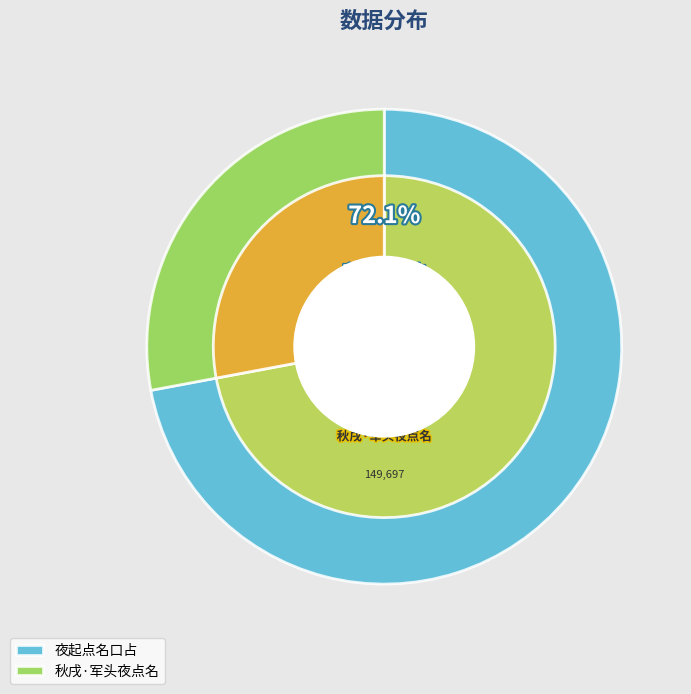

Is there a majority slice in this chart?

Yes